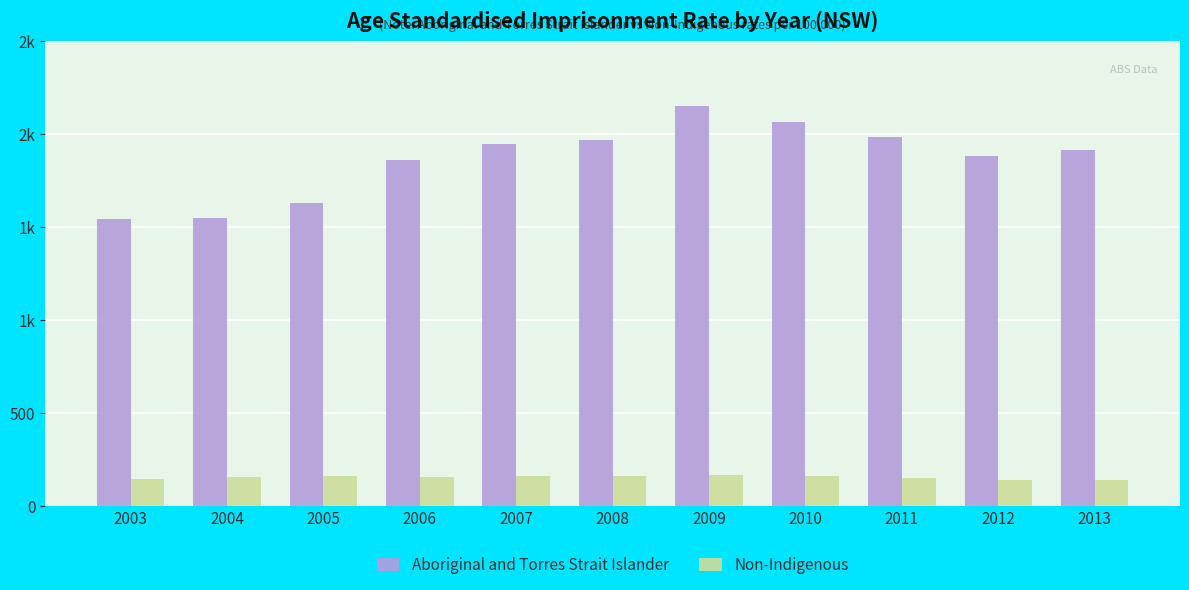

Which series has the largest total across all categories?

Aboriginal and Torres Strait Islander